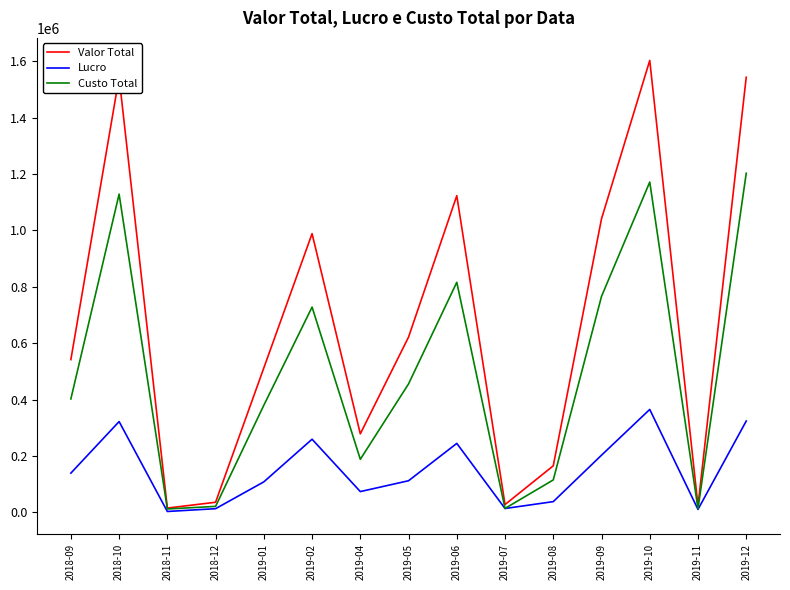

What is the total value across all series at 2019-02?

1975817.0